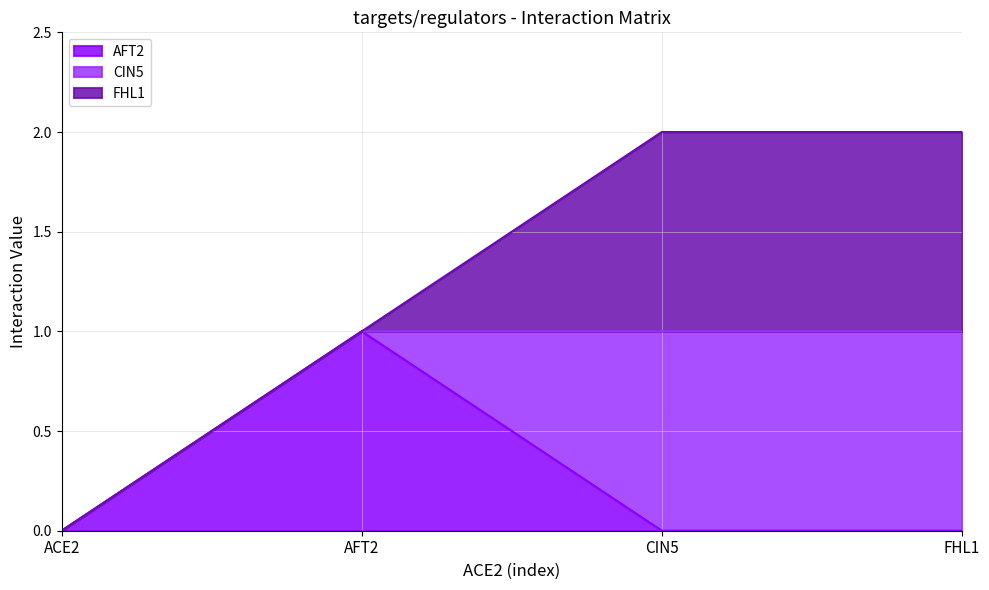

Reading left to right, list all the values displayed in this chart.

AFT2: ACE2=0	AFT2=1	CIN5=0	FHL1=0
CIN5: ACE2=0	AFT2=0	CIN5=1	FHL1=1
FHL1: ACE2=0	AFT2=0	CIN5=1	FHL1=1